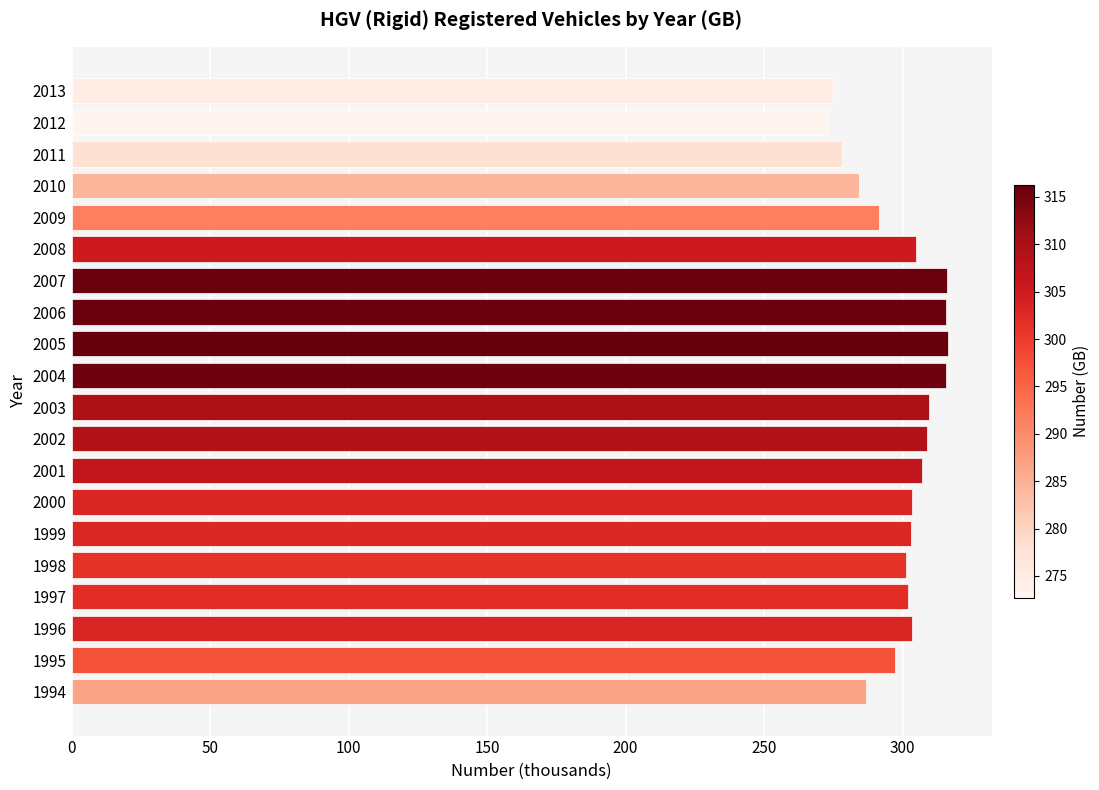

What is the sum of all values?

5992.7